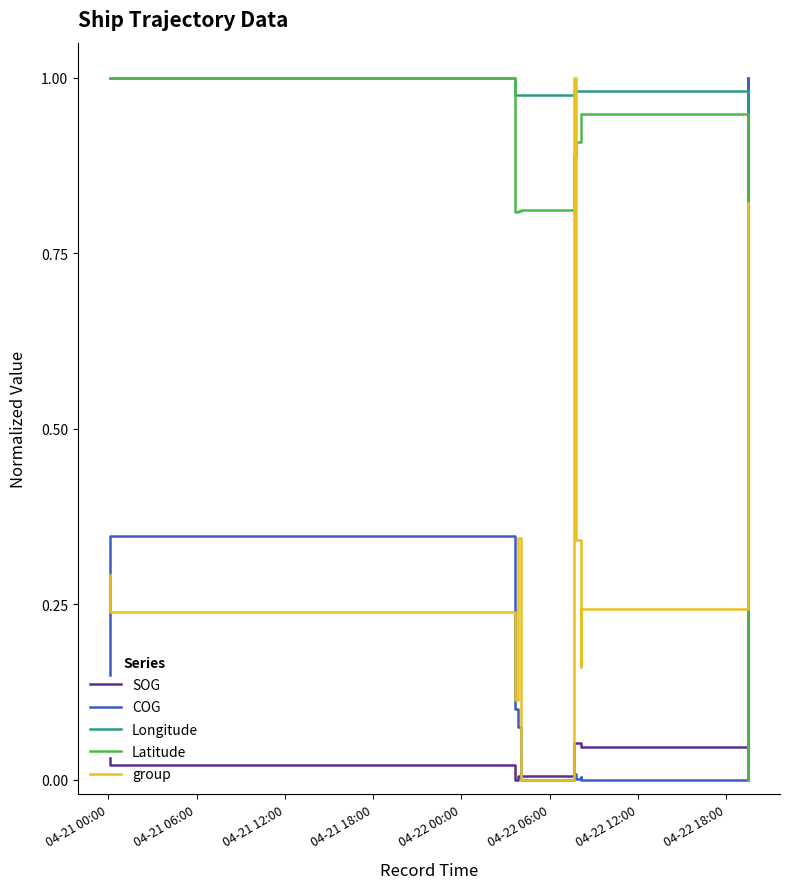

How many times do Latitude and SOG cross each other?

1